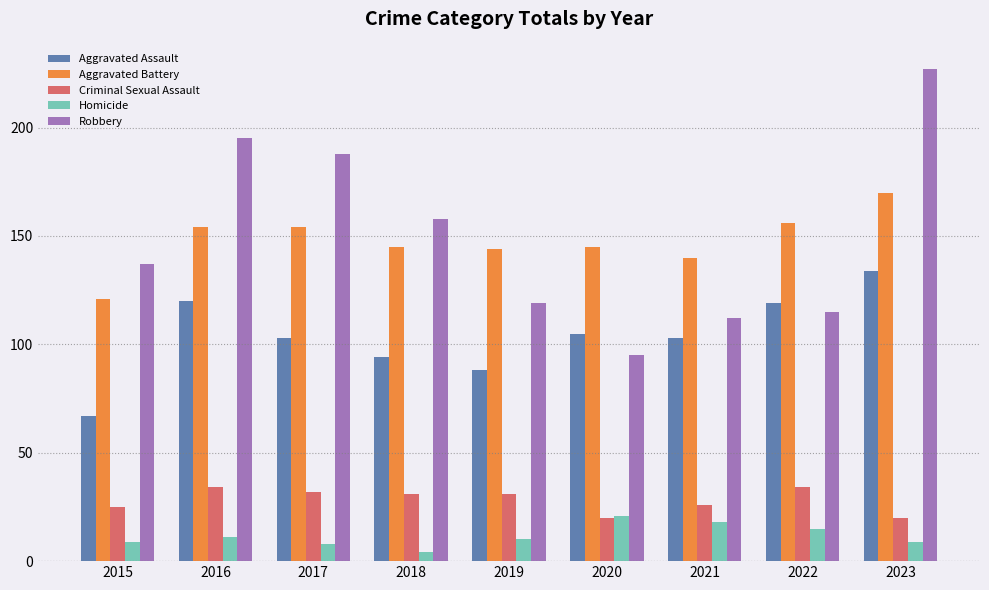

How many bars are there in total?

45